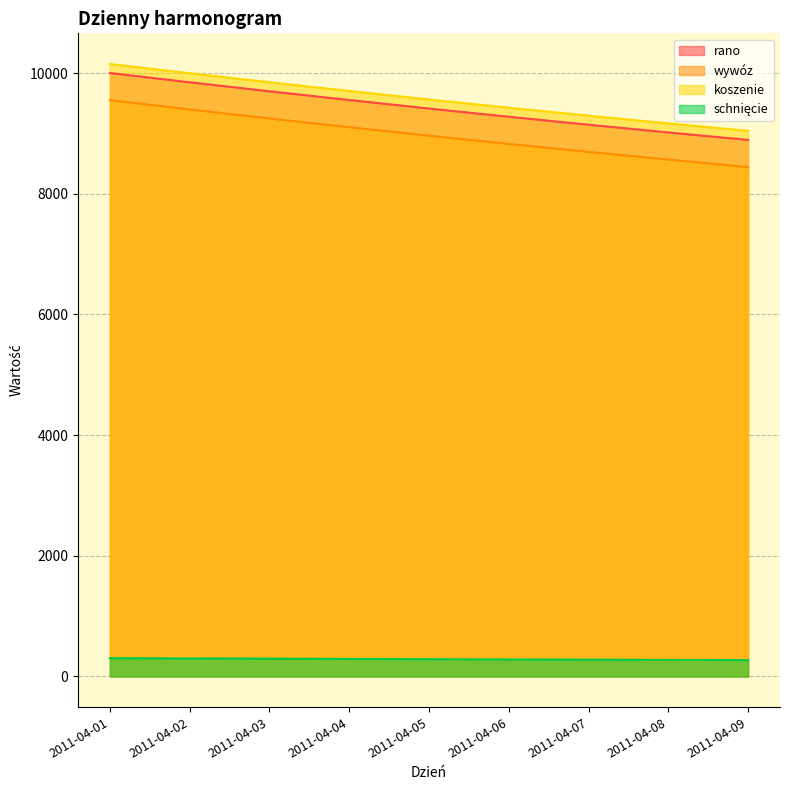

Reading left to right, extract all data points from this chart.

rano: 10000	9846	9697	9552	9411	9275	9143	9015	8891
wywóz: 9550	9396	9247	9102	8961	8825	8693	8565	8441
koszenie: 10150	9996	9847	9702	9561	9425	9293	9165	9041
schnięcie: 304	299	295	291	286	282	278	274	271